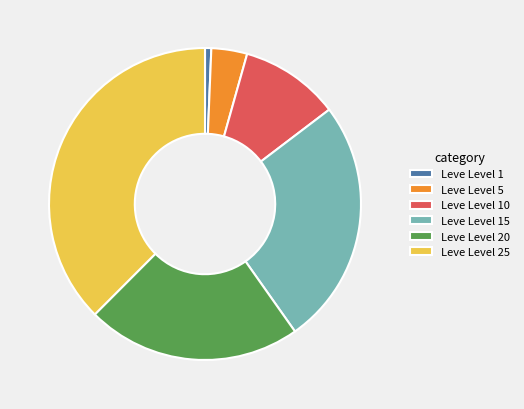

Is Leve Level 10 the majority of the pie?

No